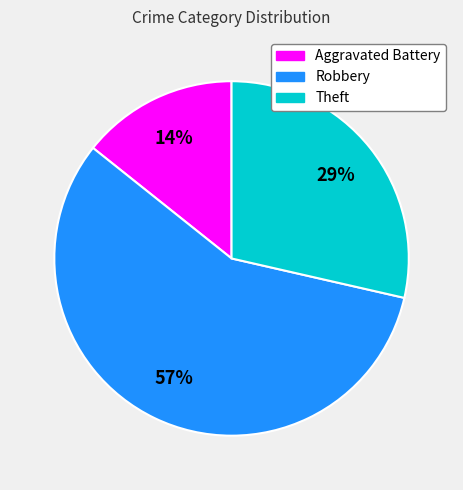

Count the number of slices in the pie.

3